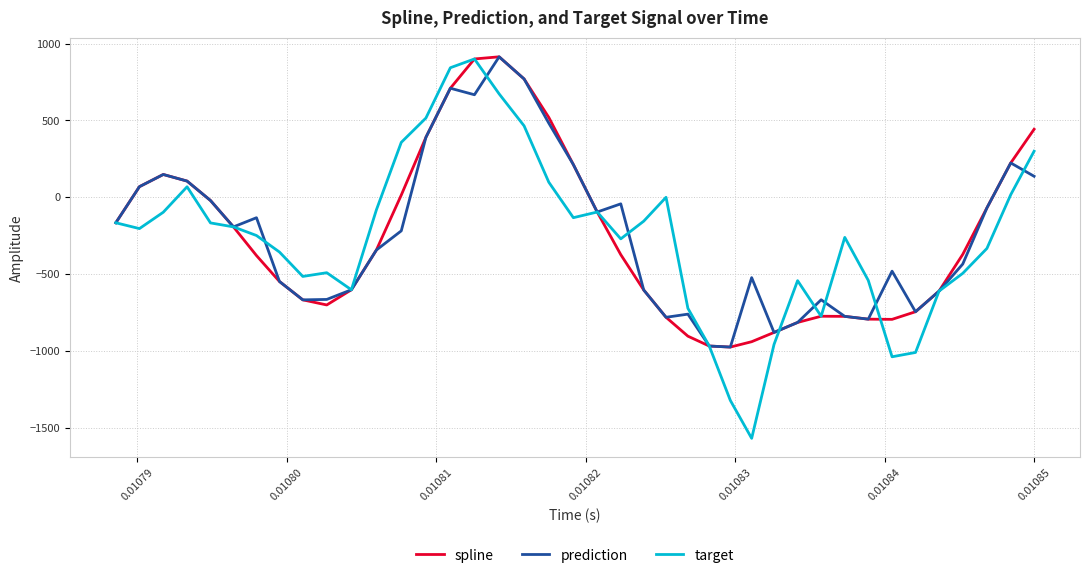

What are all the series names shown in the legend?

spline, prediction, target